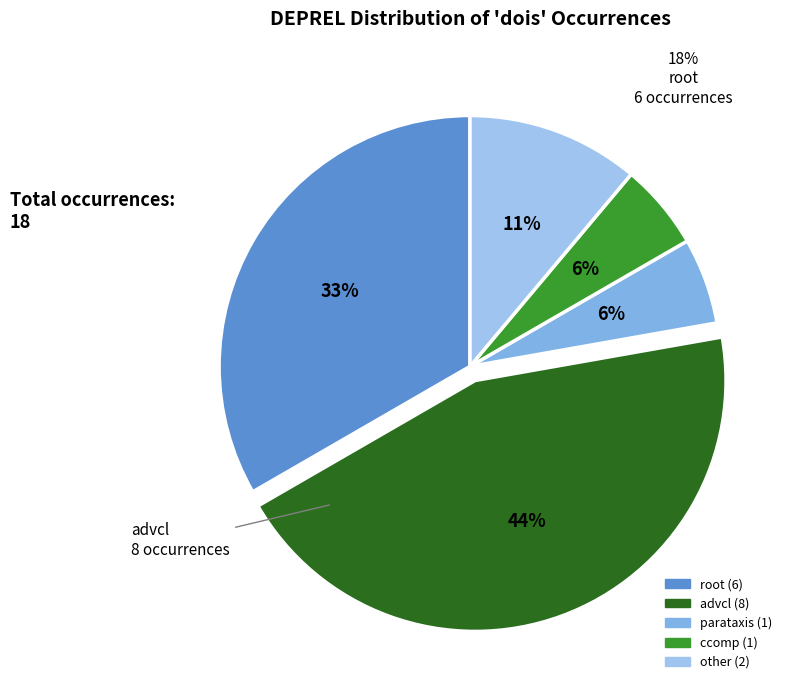

Does root account for over 50% of the chart?

No